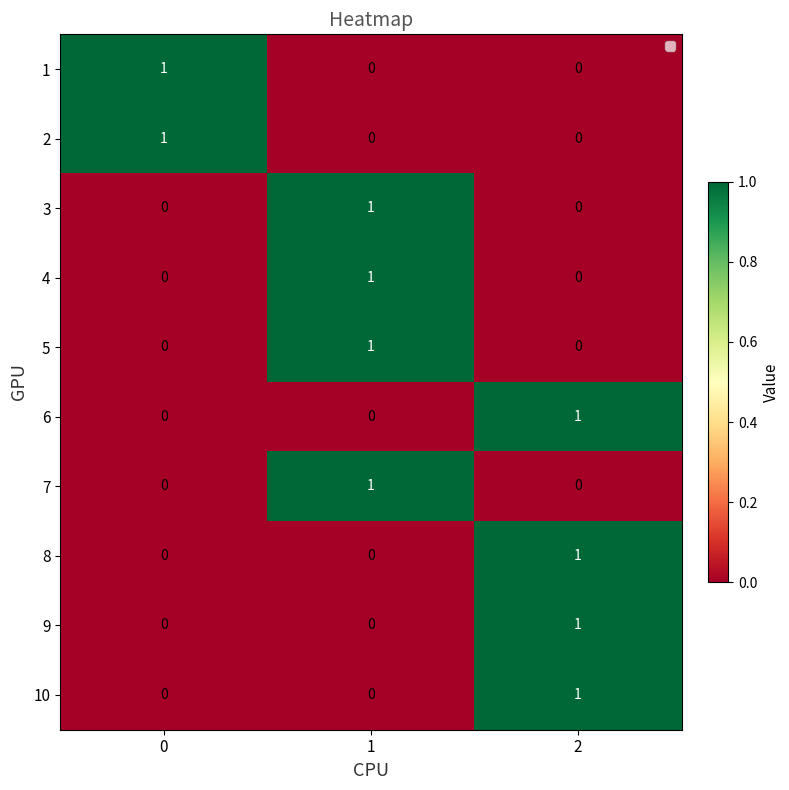

Reading left to right, what are all the values shown in this chart?

1: 0=1	1=0	2=0
2: 0=1	1=0	2=0
3: 0=0	1=1	2=0
4: 0=0	1=1	2=0
5: 0=0	1=1	2=0
6: 0=0	1=0	2=1
7: 0=0	1=1	2=0
8: 0=0	1=0	2=1
9: 0=0	1=0	2=1
10: 0=0	1=0	2=1